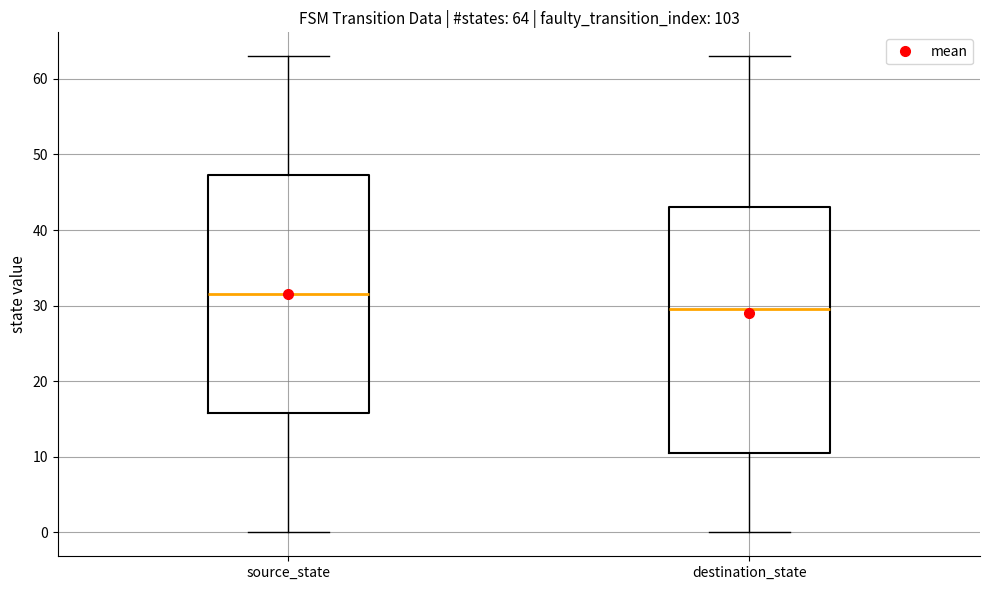

Comparing the boxes themselves (not the whiskers), which one is the tallest?

destination_state